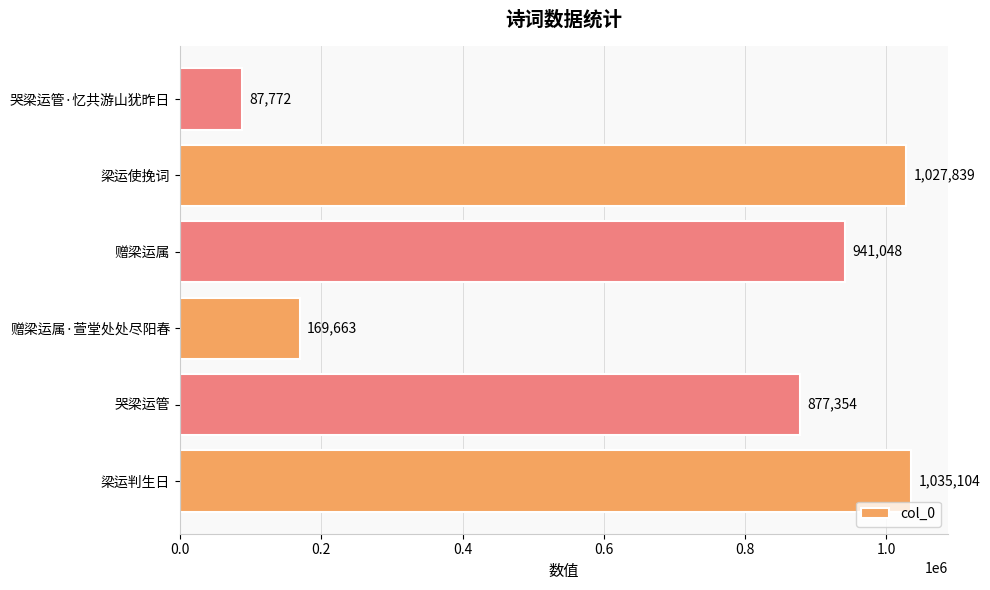

Reading bottom to top, transcribe all the data shown in this chart.

梁运判生日=1035104	哭梁运管=877354	赠梁运属·萱堂处处尽阳春=169663	赠梁运属=941048	梁运使挽词=1027839	哭梁运管·忆共游山犹昨日=87772